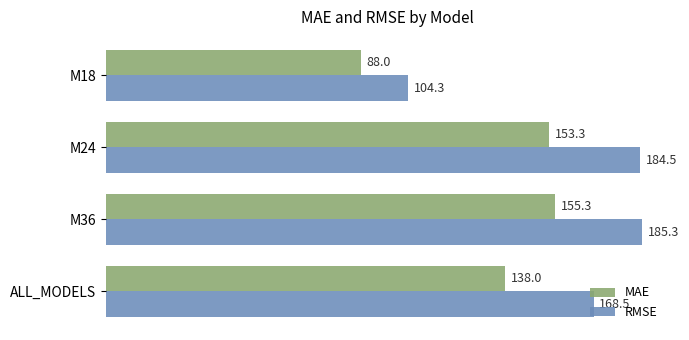

The RMSE series shows 25.2 at M18. True or false?

False